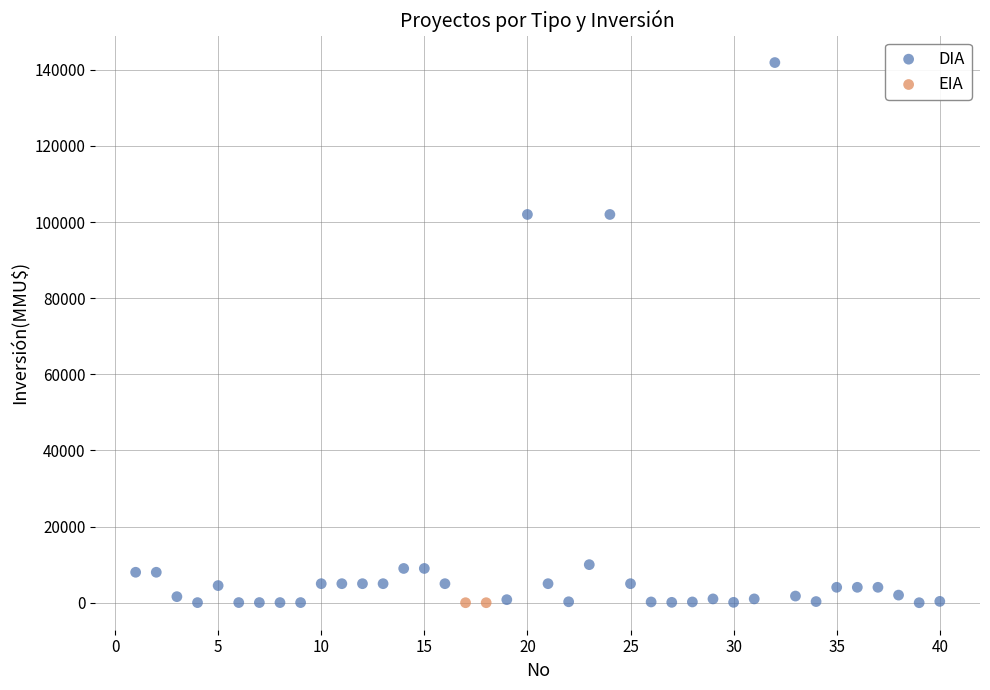

What are all the series names shown in the legend?

DIA, EIA